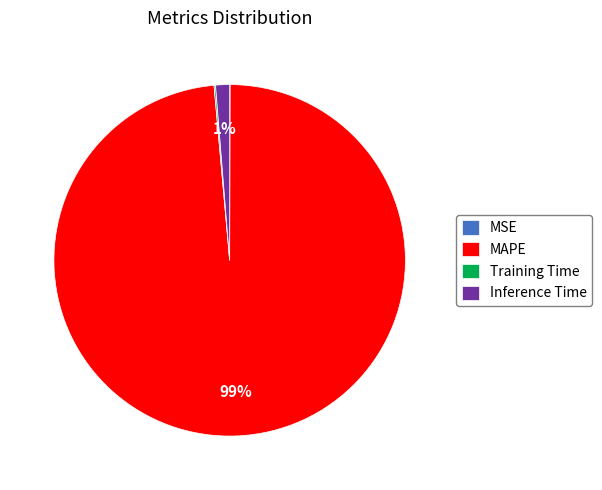

Is it true that MAPE is 99% of the pie?

True